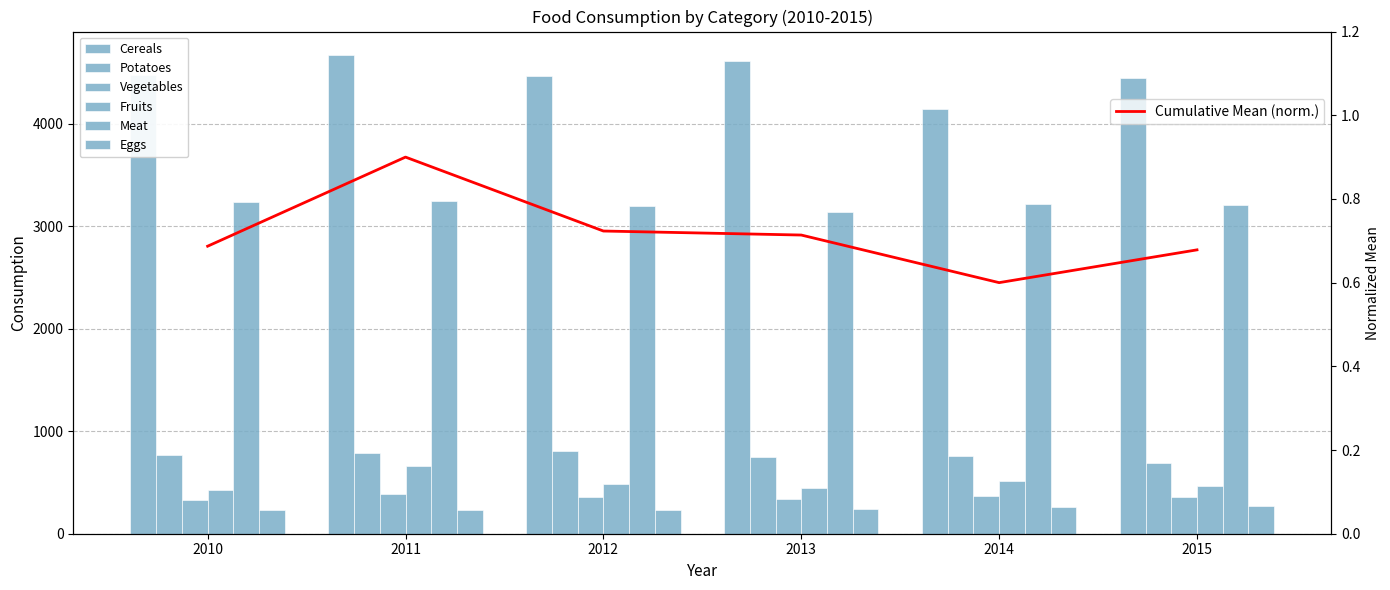

Reading left to right, what are all the values shown in this chart?

Cereals: 4473	4668	4472	4618	4144	4451
Potatoes: 773	786	807	746	759	695
Vegetables: 330	385	356	339	367	354
Fruits: 425	658	483	444	511	461
Meat: 3233	3247	3199	3139	3218	3211
Eggs: 232	233	236	244	258	273